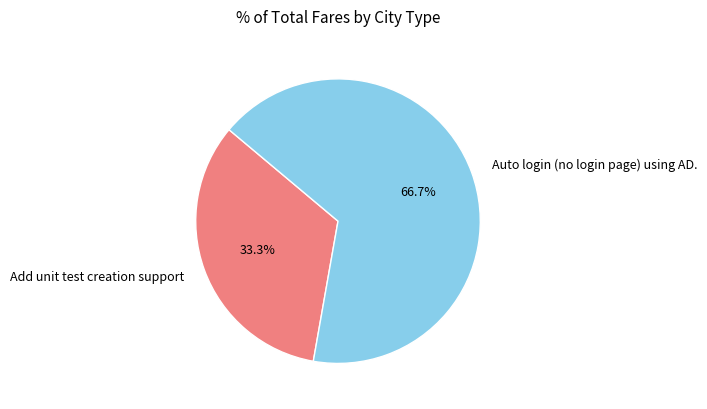

How many slices are in this pie chart?

2